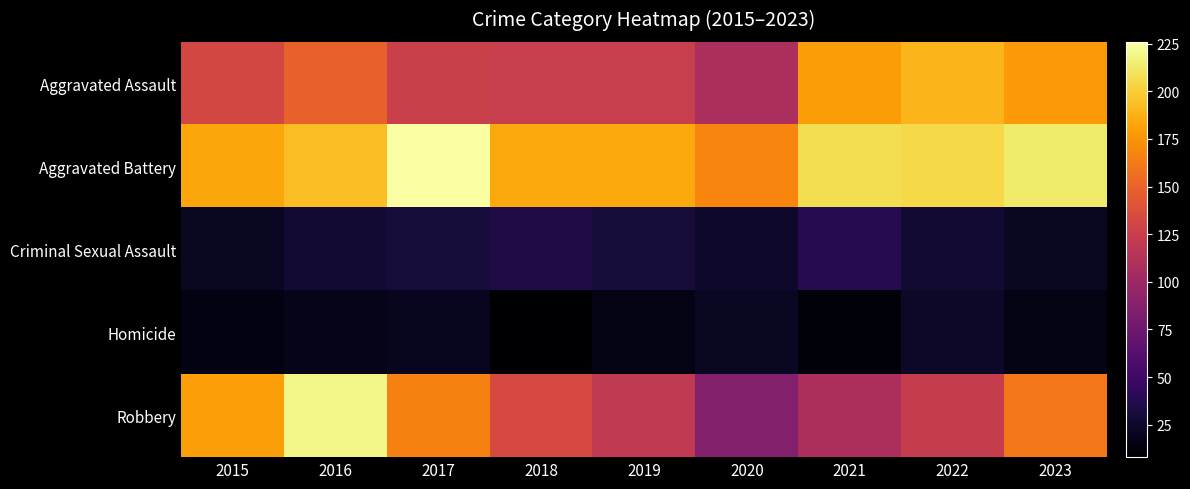

Which series changed the most between 2021 and 2023?

Robbery